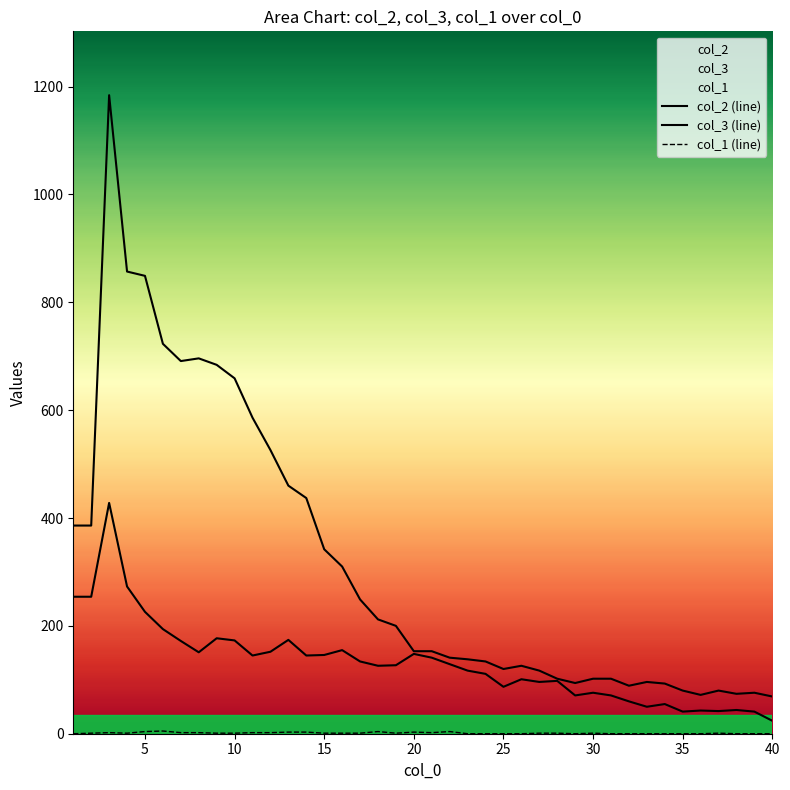

How many data points in col_2 (line) are above 153?

19